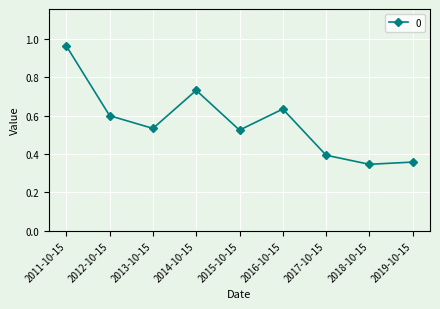

True or false: the data has more than 1 interior local peaks.

True